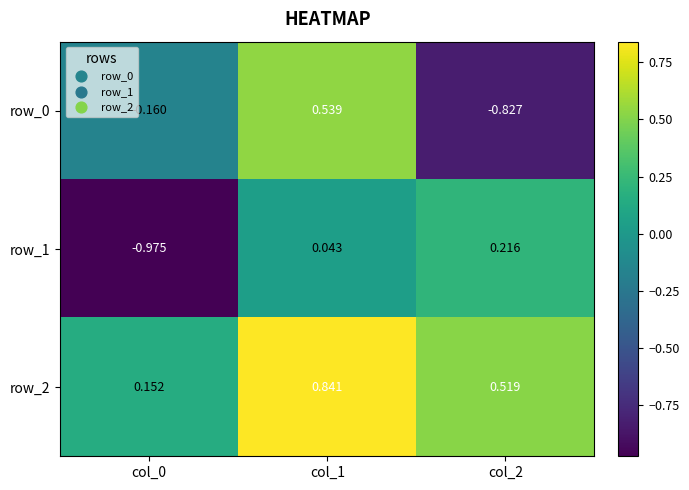

Which series changed the most between col_0 and col_1?

row_1